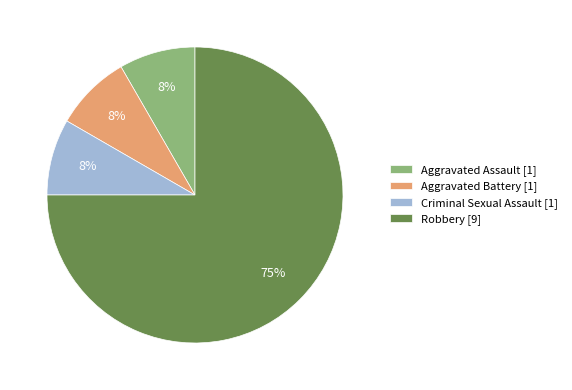

Do Robbery [9] and Aggravated Battery [1] together represent more than half of the pie?

Yes